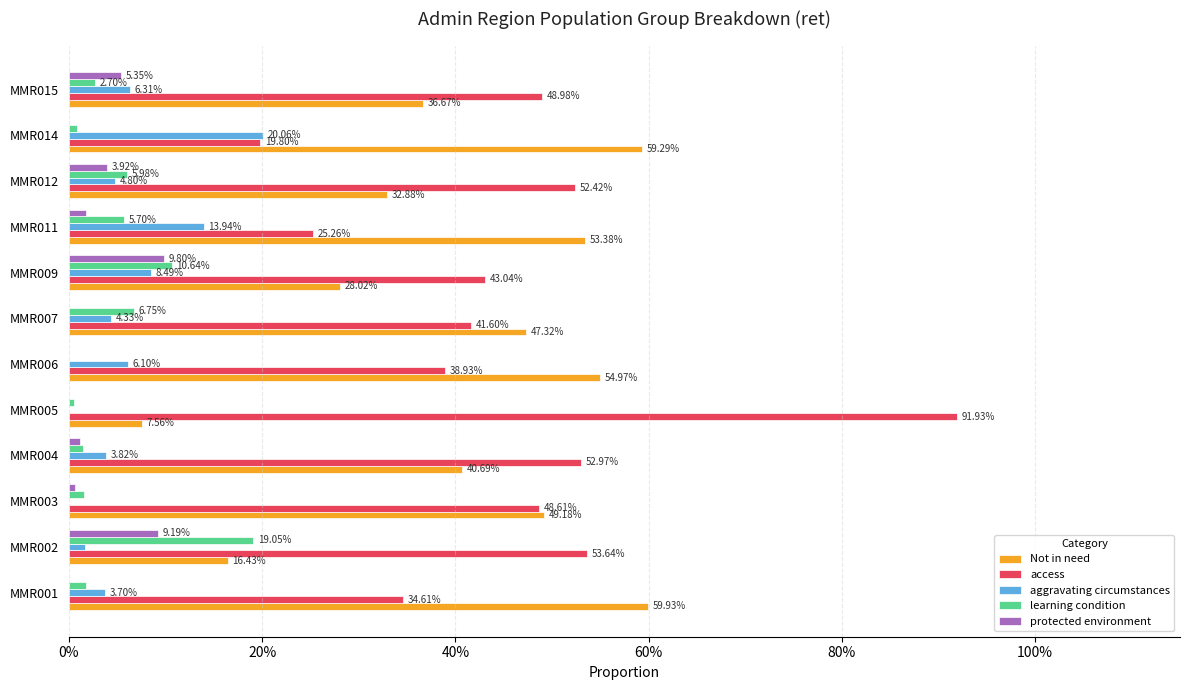

What are all the series names shown in the legend?

Not in need, access, aggravating circumstances, learning condition, protected environment